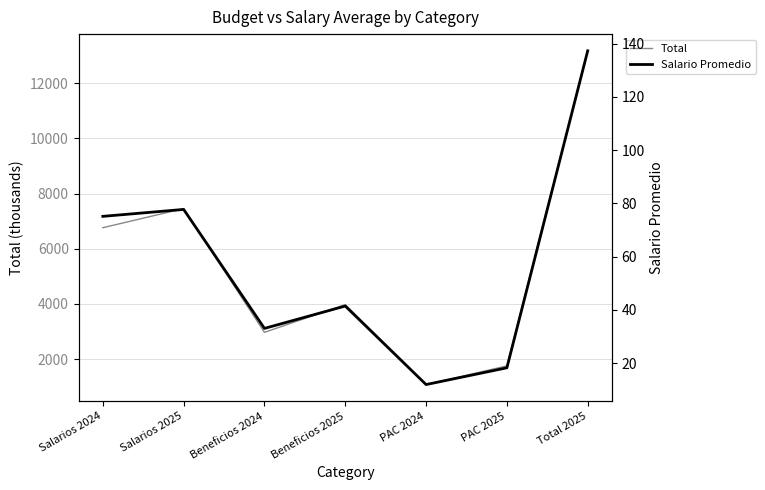

How many values in the Total series exceed 3973?

4